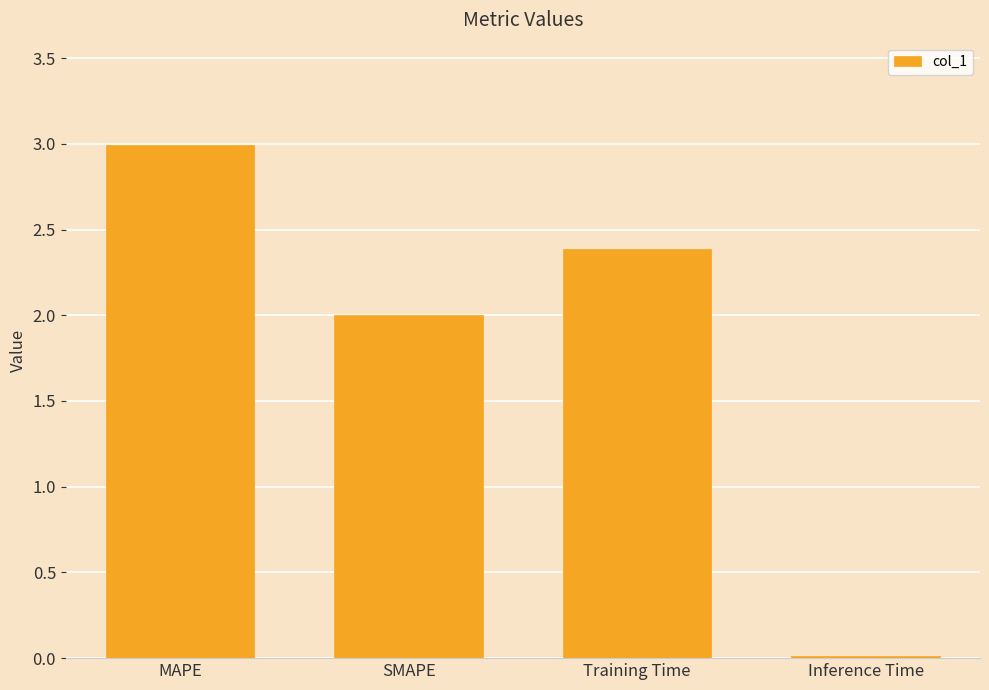

Does the chart contain stacked bars?

No